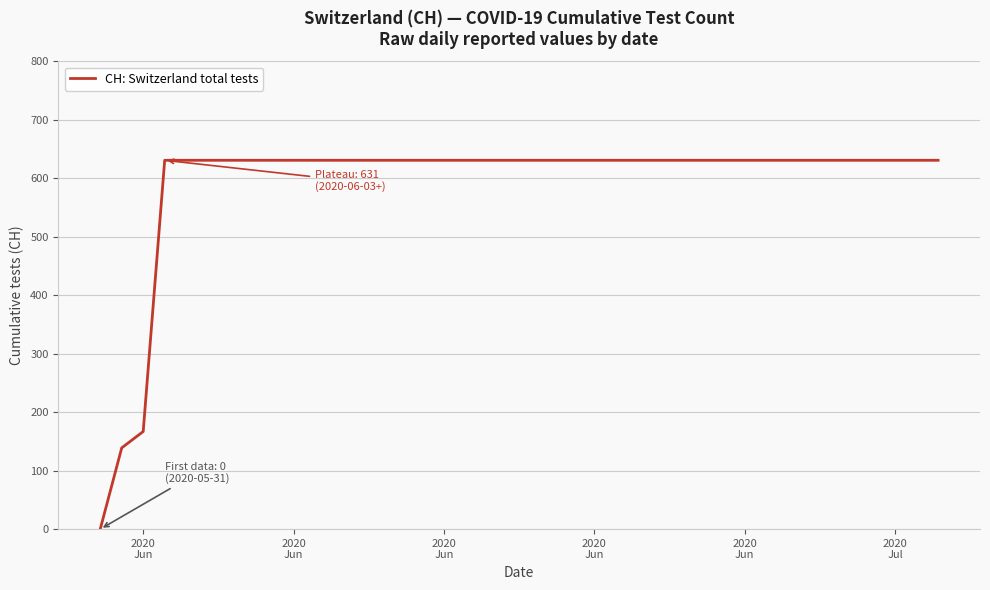

What is the greatest value displayed?

631